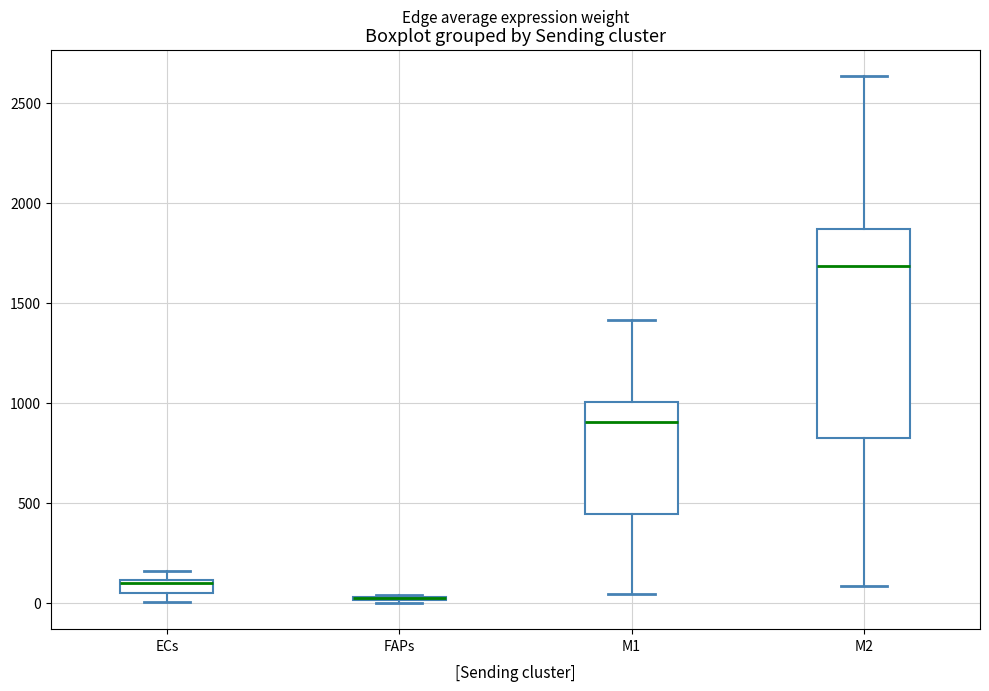

Comparing the boxes themselves (not the whiskers), which one is the tallest?

M2